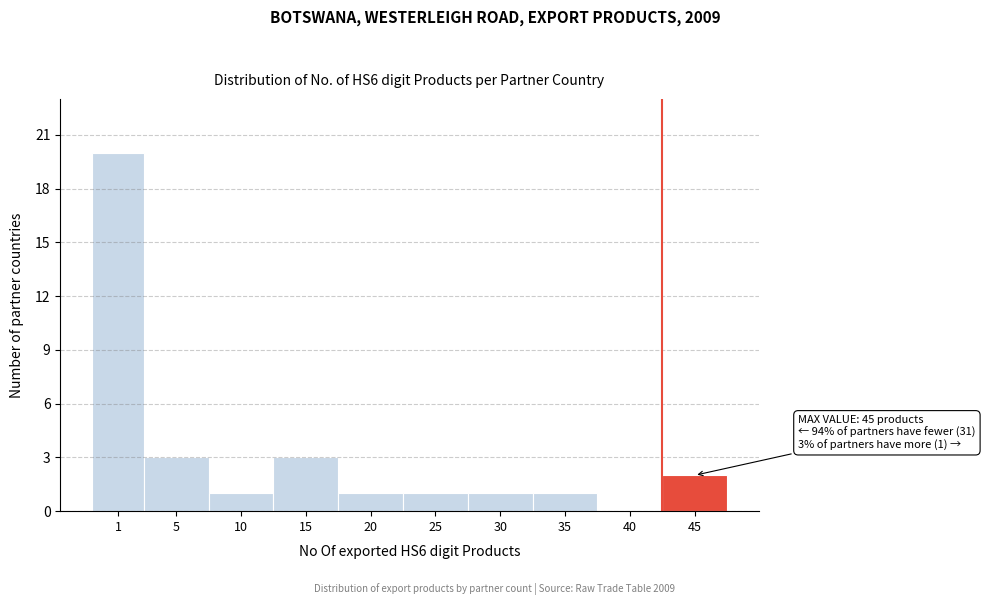

Reading left to right, transcribe all the data shown in this chart.

1=20	5=3	10=1	15=3	20=1	25=1	30=1	35=1	40=0	45=2